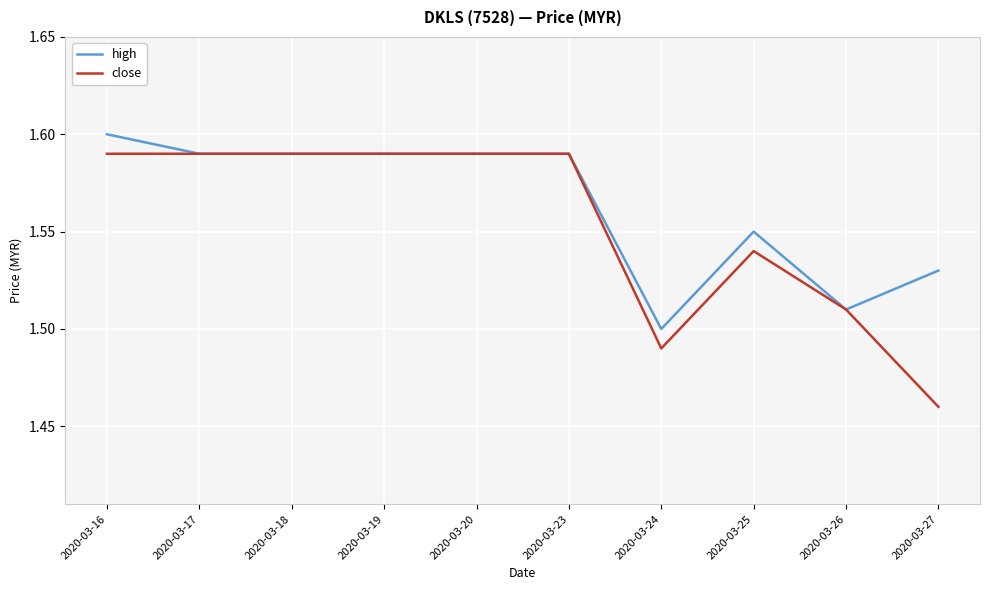

At which label is close closest to 1?

2020-03-27